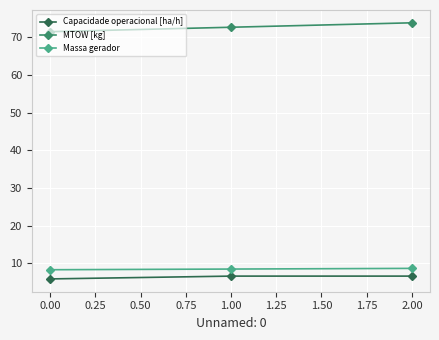

What is the lowest value of the MTOW [kg] series?

71.5